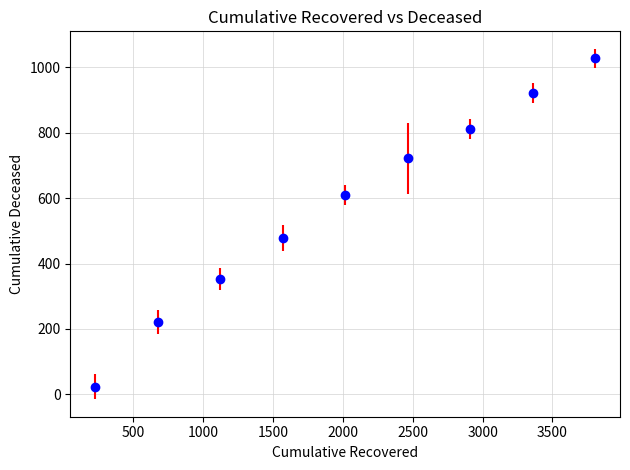

What Y value in the scatter plot is closest to 525?

478.0